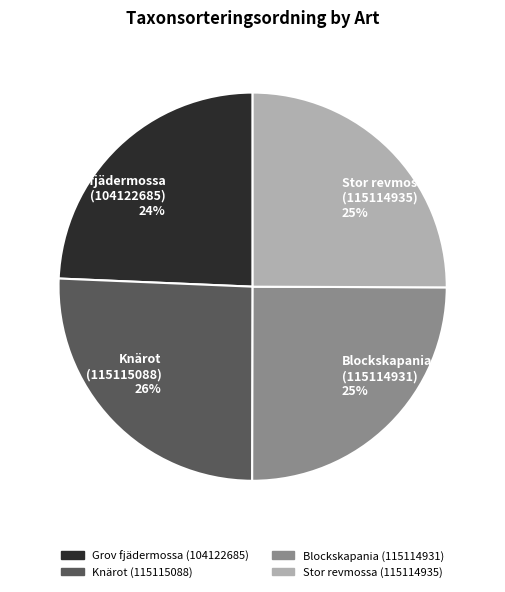

What percentage is the Blockskapania (115114931) 25% slice, to the nearest percent?

25%